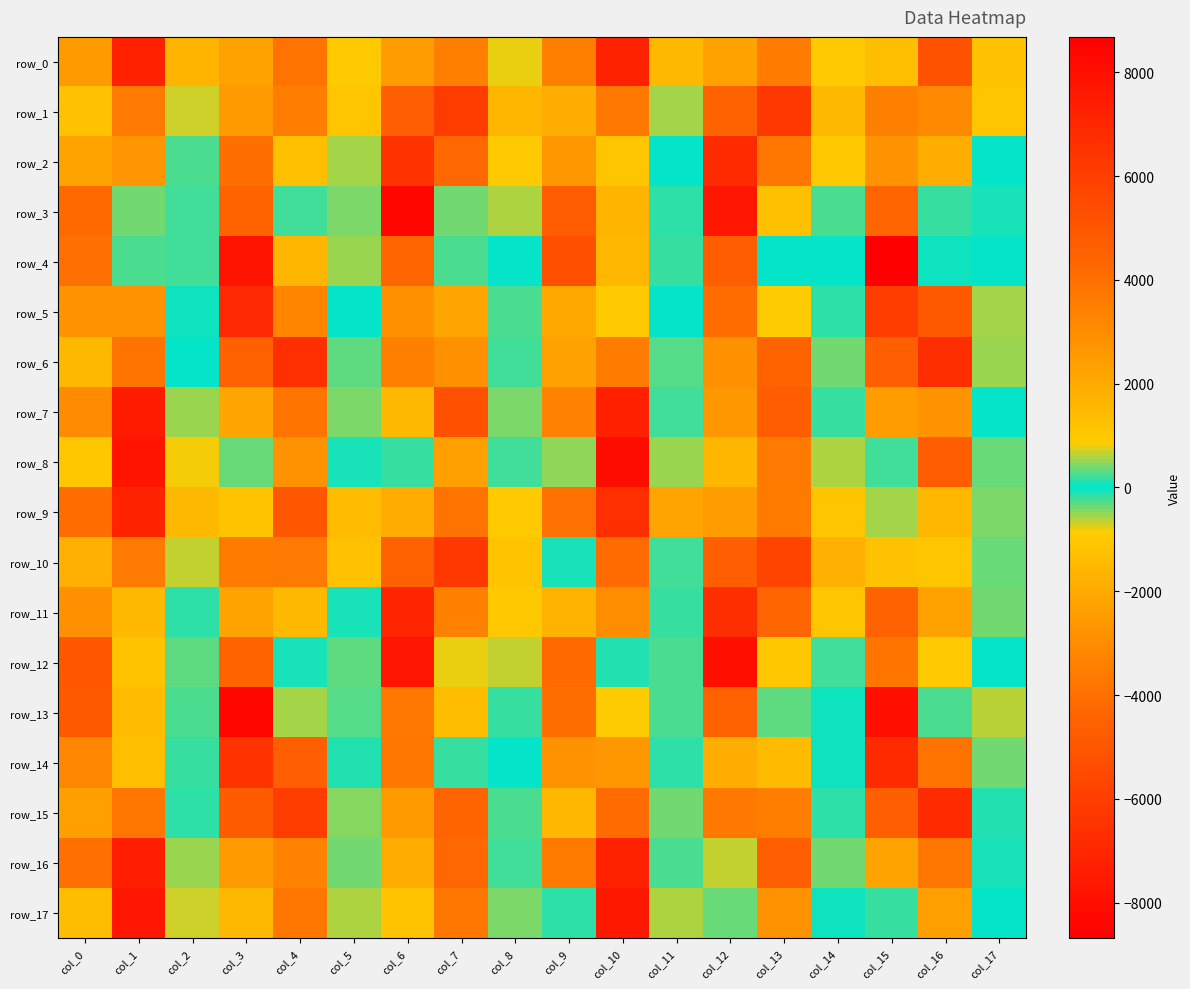

What is the sum of the row_3 values at col_12 and col_14?

-7952.5